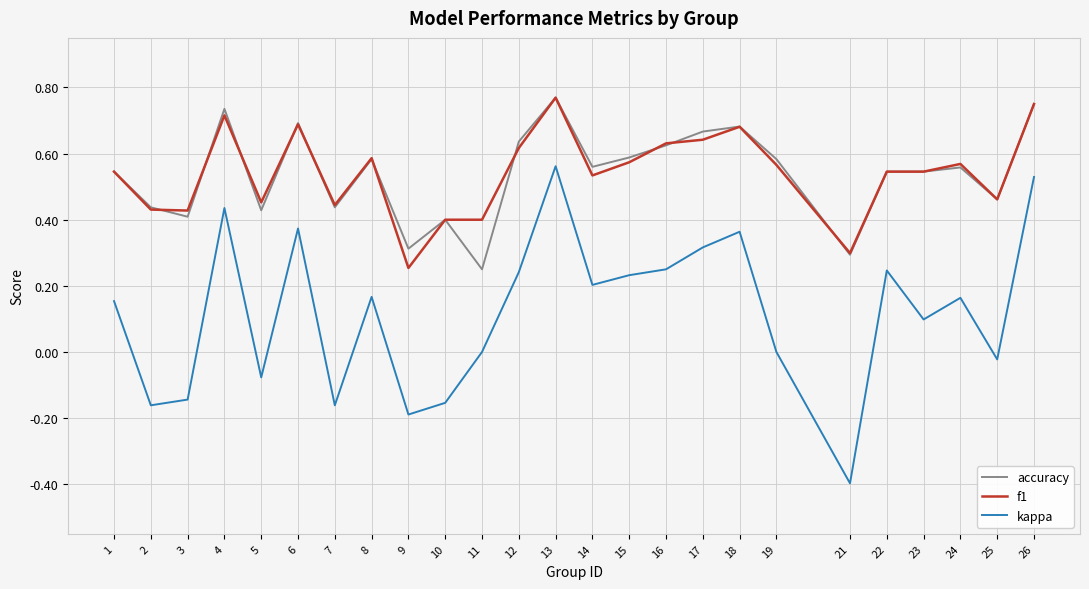

At which category is the sum across all series the highest?

13